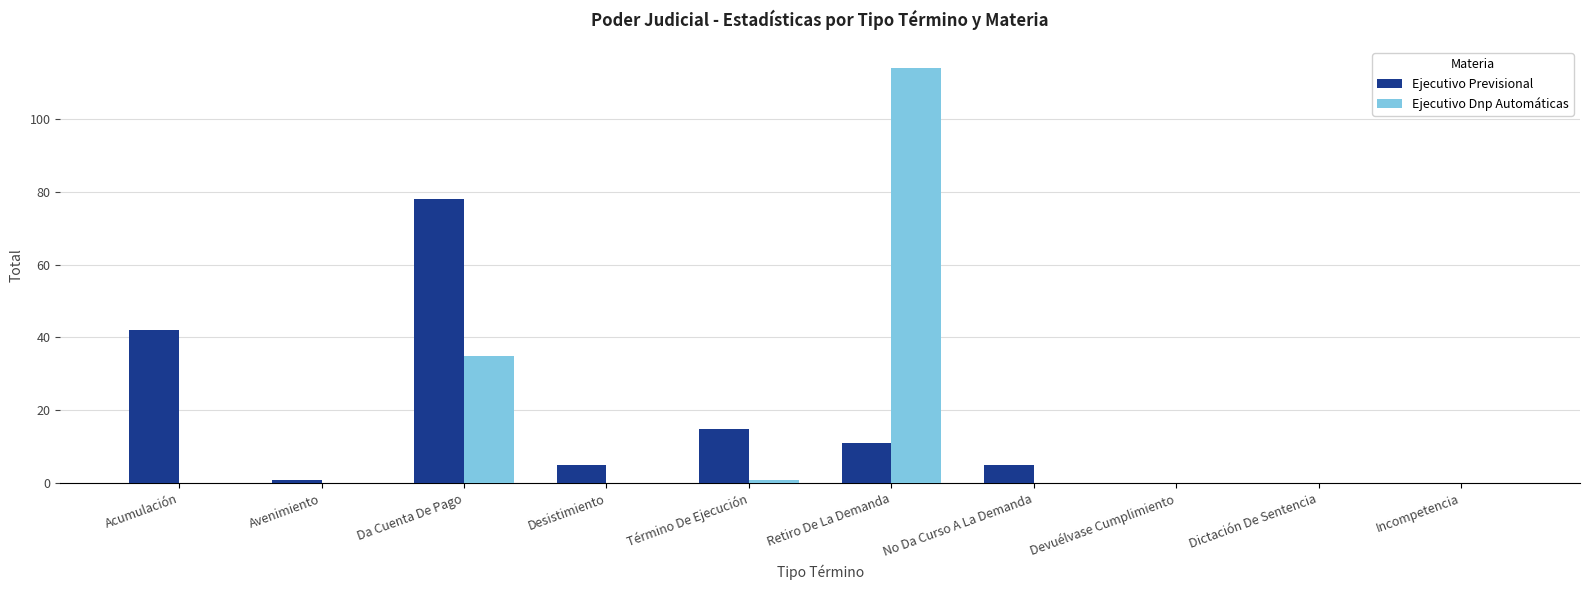

What are all the series names shown in the legend?

Ejecutivo Previsional, Ejecutivo Dnp Automáticas